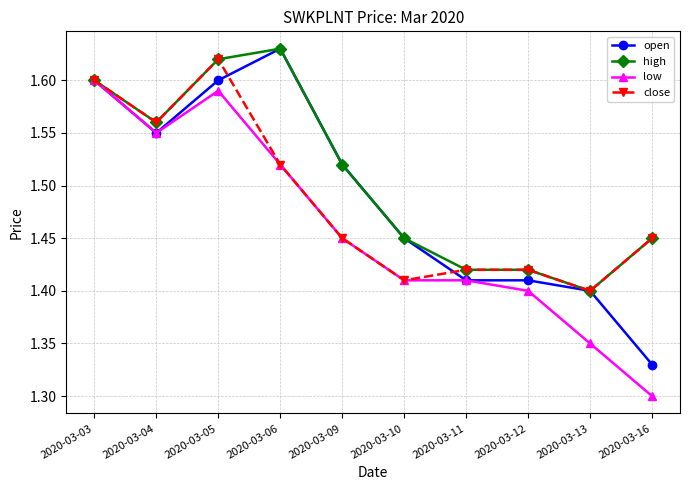

How many low values are between 1 and 2?

10